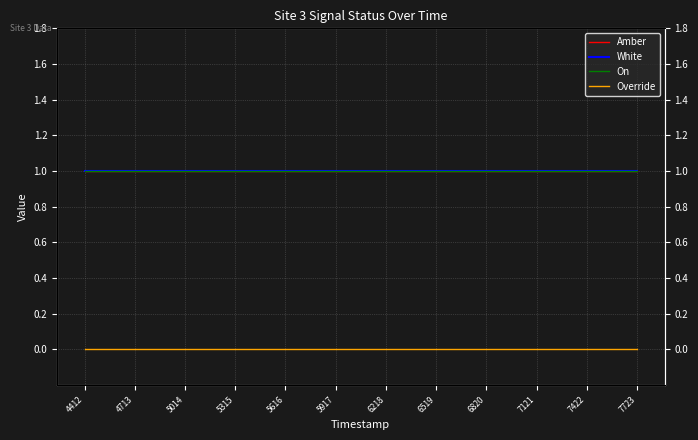

What is the maximum value shown in the chart?

1